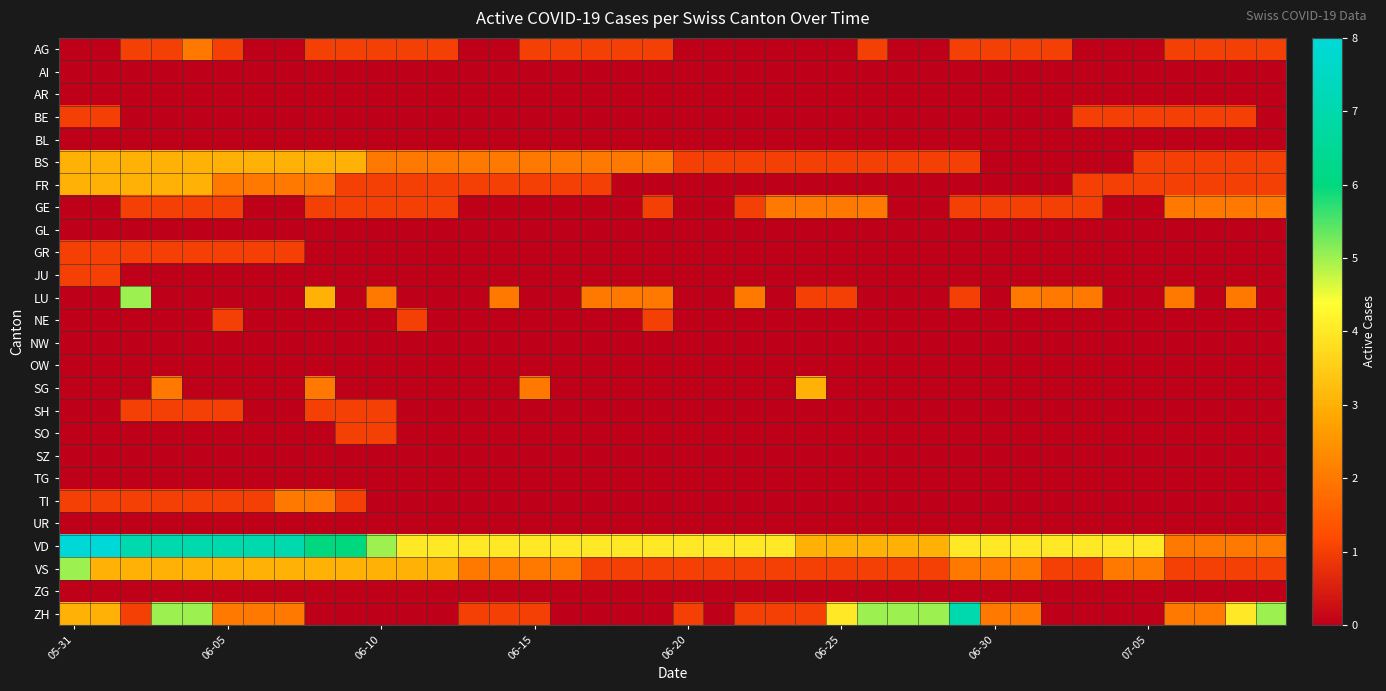

Which label corresponds to the smallest value in the chart?

05-31